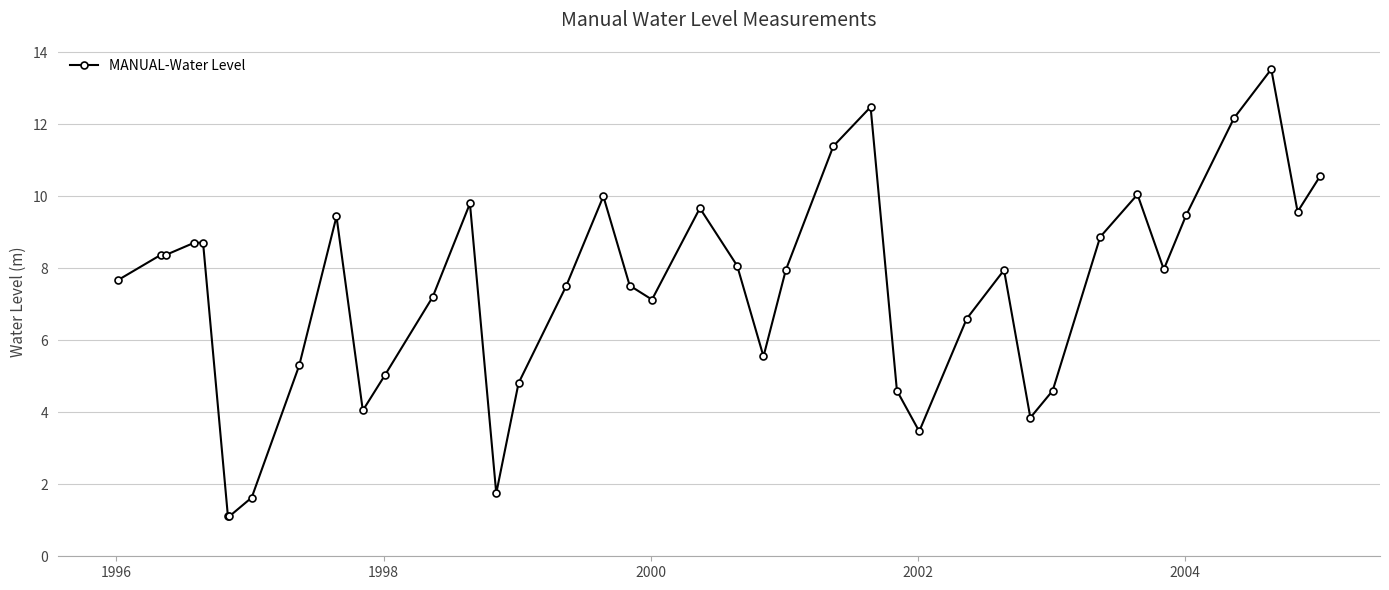

What is the smallest value displayed?

1.1